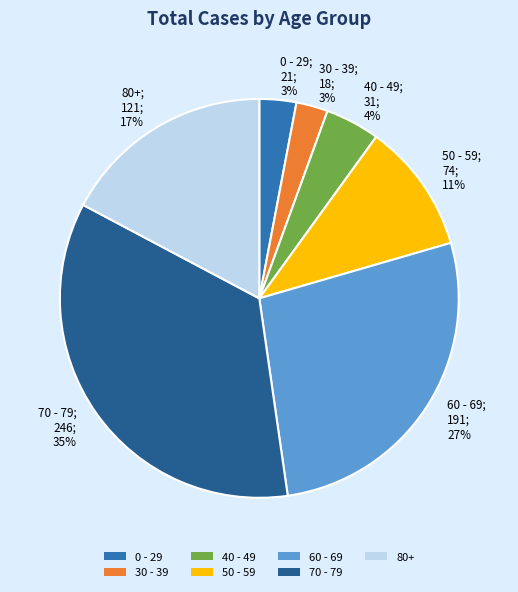

Is there any slice that represents more than half of the pie?

No